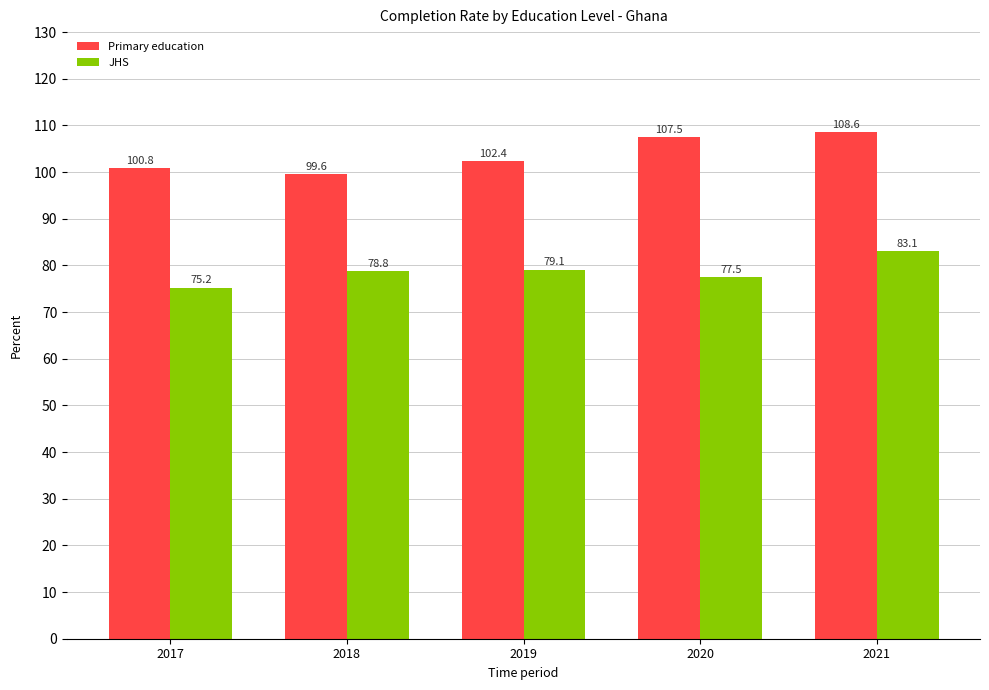

How many data points does each series have?

5